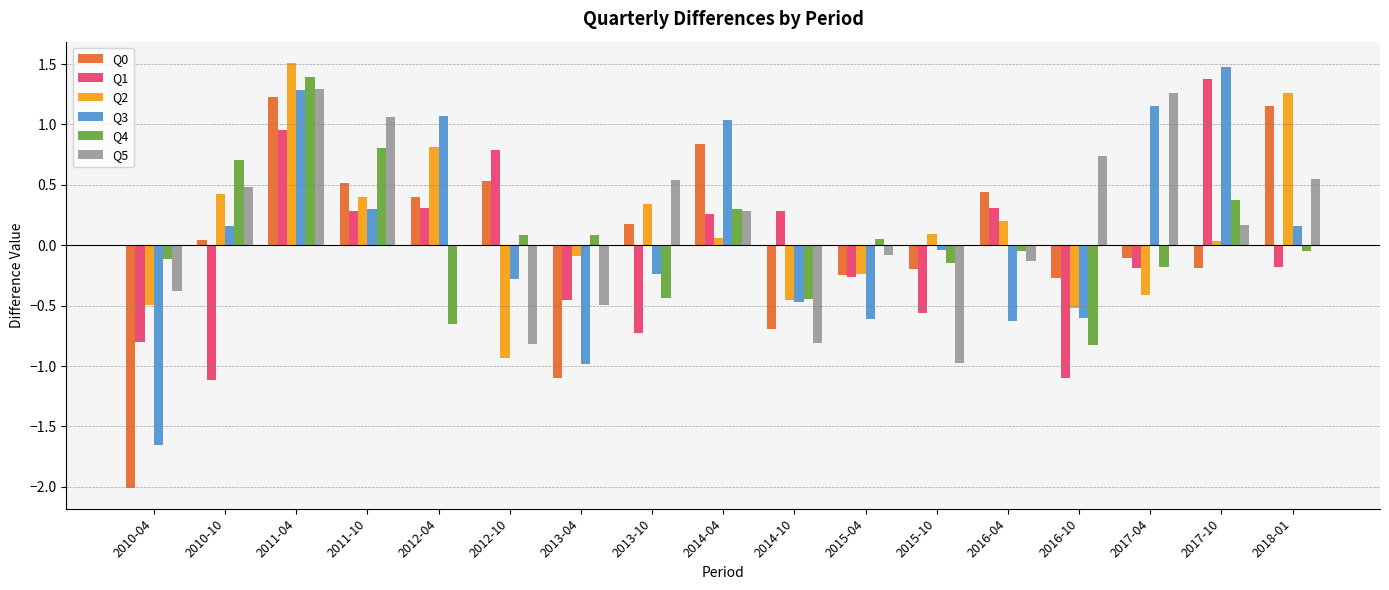

Are the bars horizontal?

No